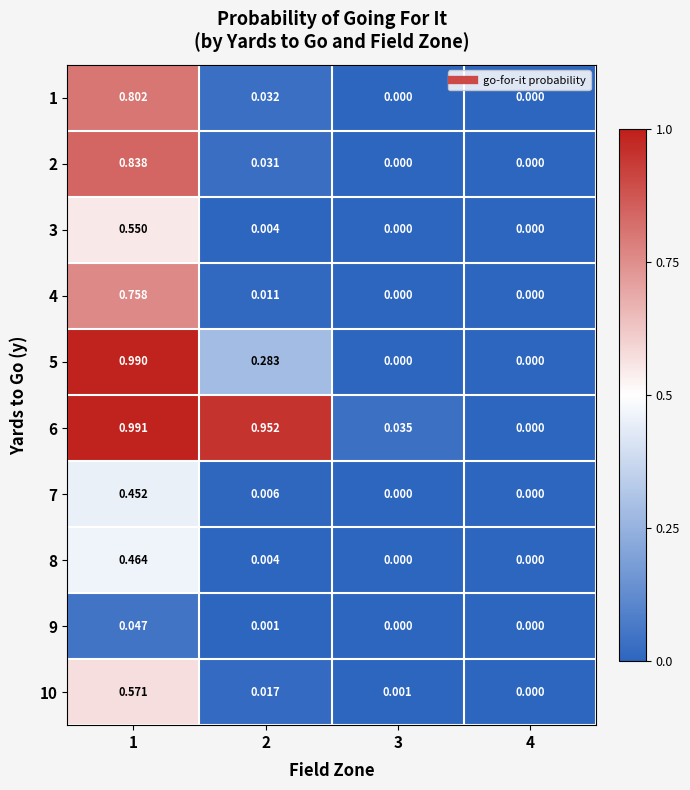

Is the value of 6 at 3 greater than the value of 5 at 4?

Yes